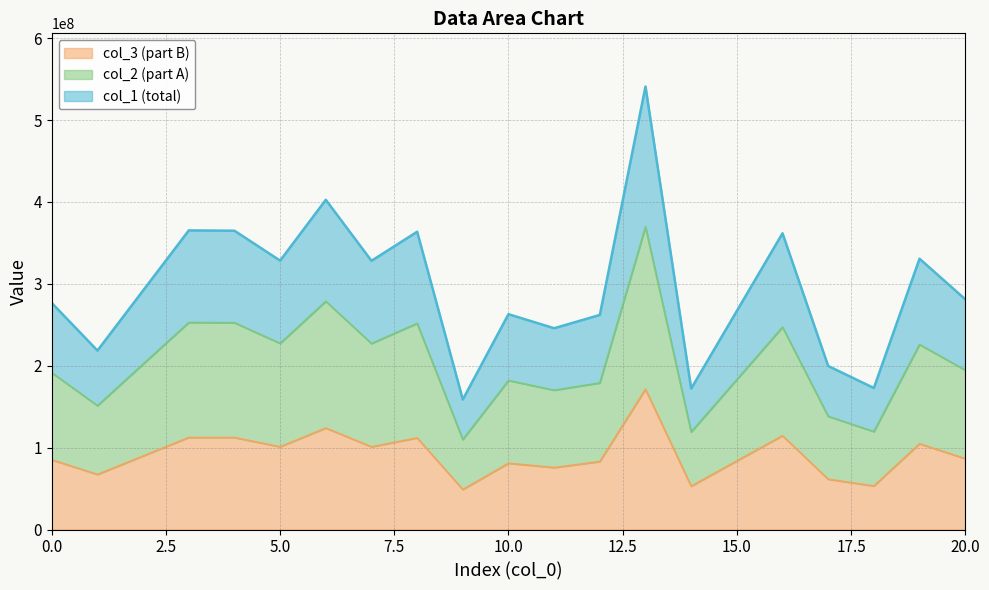

The col_1 series shows 380612107.6 at 11. True or false?

False